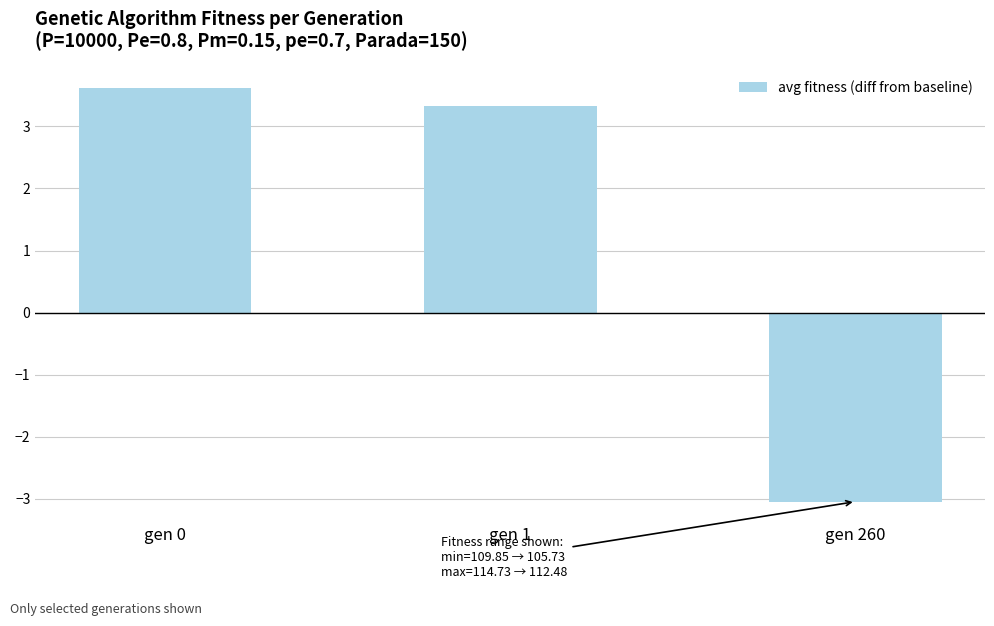

Between gen 1 and gen 0, which is larger?

gen 0